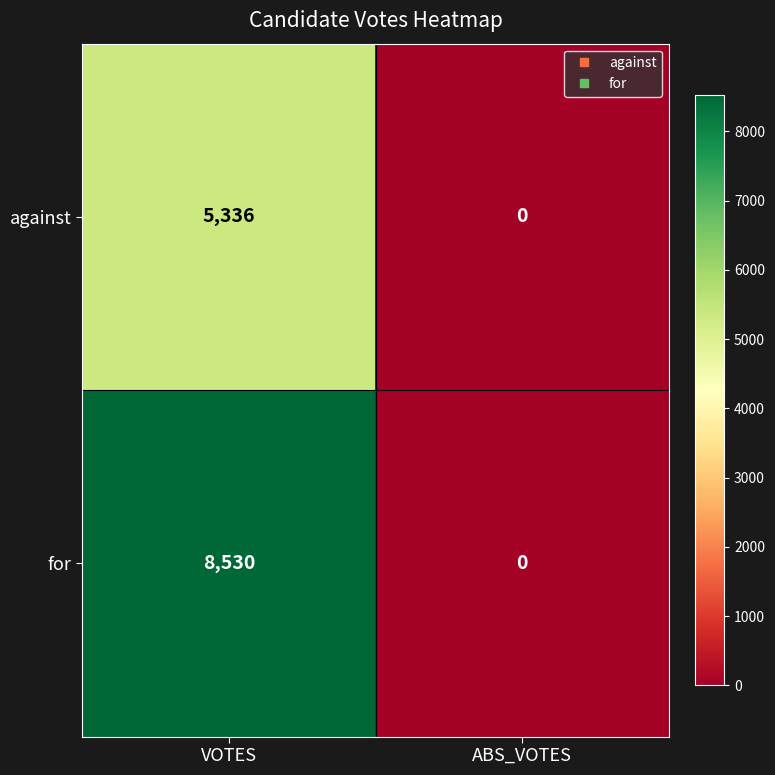

What is the average value of the against series?

2668